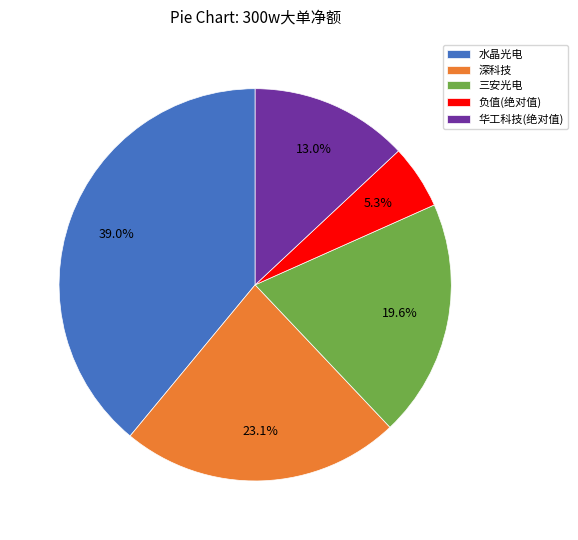

What is the largest slice in the pie chart?

水晶光电